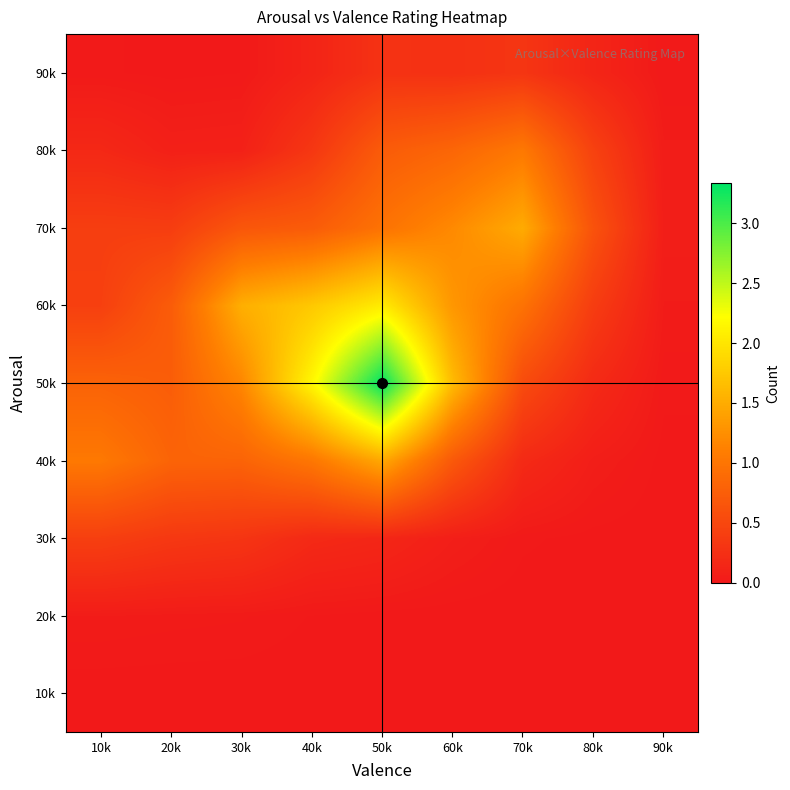

Reading right to left, what are all the values shown in this chart?

10k: 90k=0.0	80k=0.0	70k=0.0	60k=0.0	50k=0.0	40k=0.0	30k=0.0	20k=0.0	10k=0.0
20k: 90k=0.0	80k=0.0	70k=0.0	60k=0.0	50k=0.0	40k=0.0	30k=0.0	20k=0.0	10k=0.0
30k: 90k=0.0	80k=0.0	70k=0.0	60k=0.1	50k=0.1	40k=0.2	30k=0.3	20k=0.3	10k=0.4
40k: 90k=0.0	80k=0.1	70k=0.2	60k=0.7	50k=1.5	40k=1.0	30k=0.8	20k=0.8	10k=1.0
50k: 90k=0.0	80k=0.2	70k=0.5	60k=1.6	50k=3.3	40k=2.2	30k=1.2	20k=0.7	10k=0.8
60k: 90k=0.0	80k=0.4	70k=1.0	60k=1.3	50k=2.1	40k=1.7	30k=1.5	20k=0.7	10k=0.4
70k: 90k=0.1	80k=0.6	70k=1.5	60k=1.2	50k=1.0	40k=0.7	30k=0.7	20k=0.4	10k=0.4
80k: 90k=0.0	80k=0.4	70k=1.0	60k=0.8	50k=0.7	40k=0.3	30k=0.1	20k=0.1	10k=0.2
90k: 90k=0.0	80k=0.1	70k=0.3	60k=0.3	50k=0.3	40k=0.1	30k=0.0	20k=0.0	10k=0.0